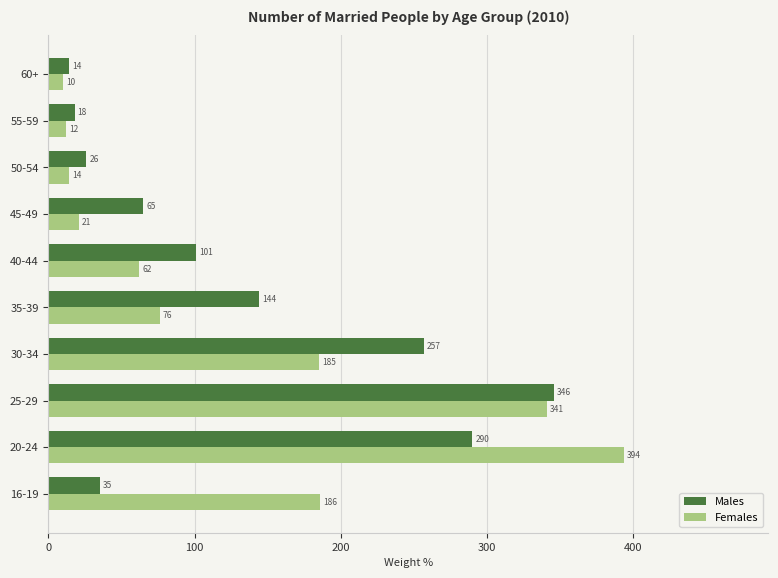

True or false: Males has a value of 52 at 16-19.

False